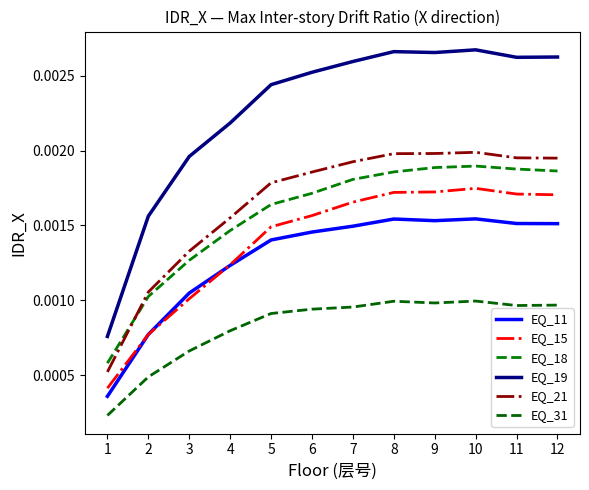

True or false: EQ_15 and EQ_19 intersect in this chart.

False